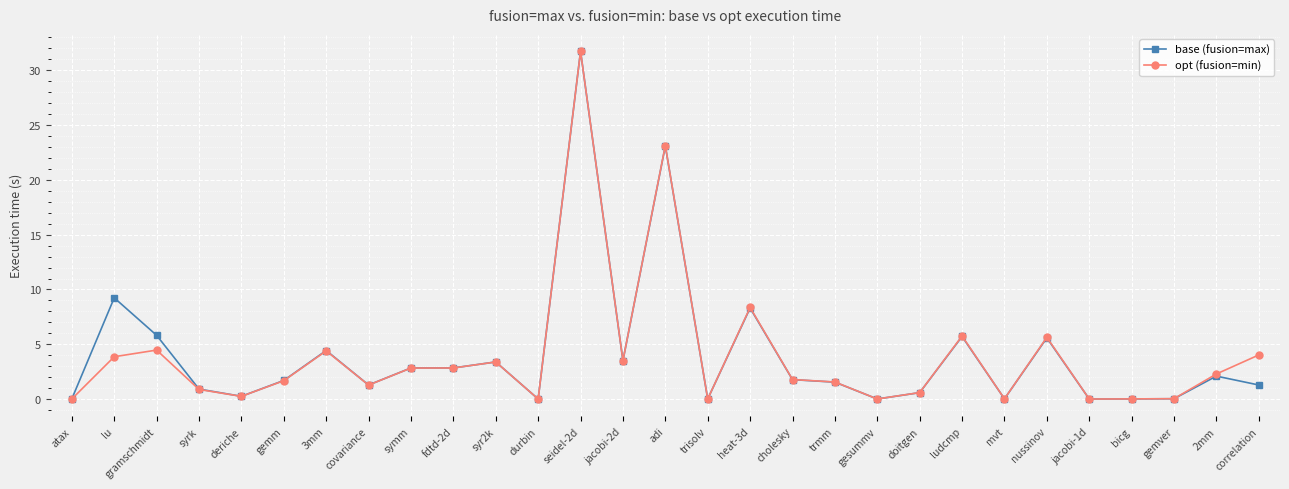

What is the label of the 19th point from the left?

trmm